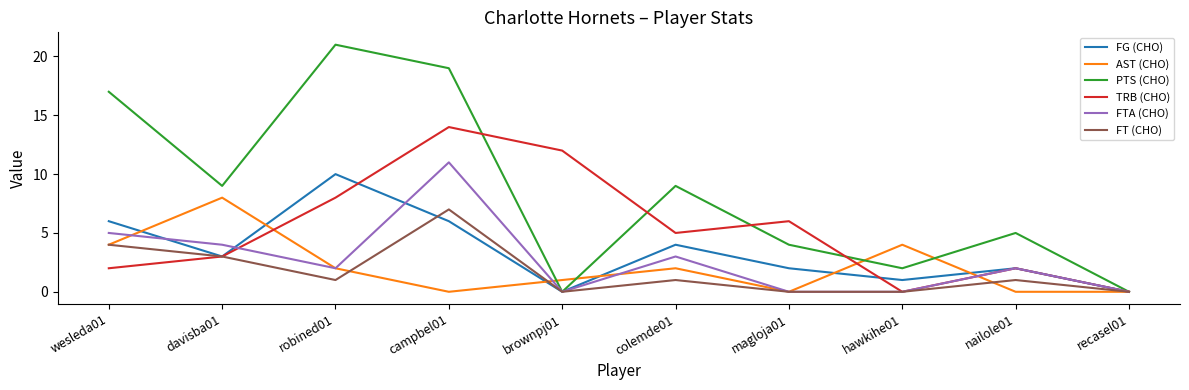

True or false: FT (CHO) and AST (CHO) cross at least once.

True